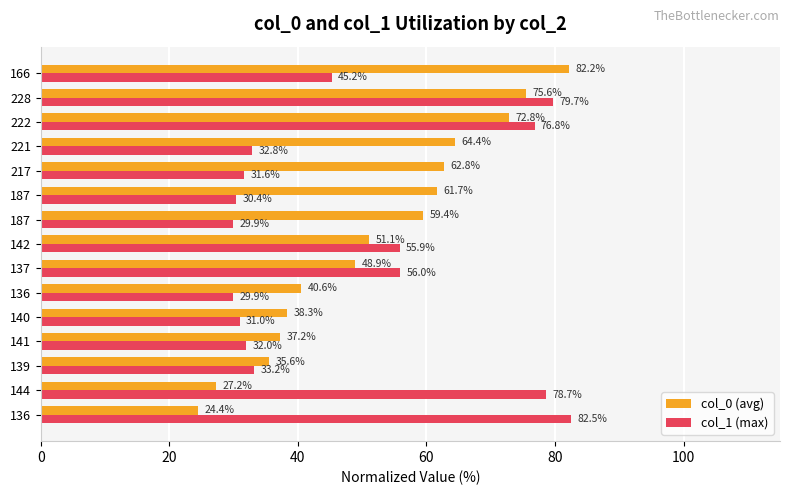

At how many categories does at least one series exceed 29?

15